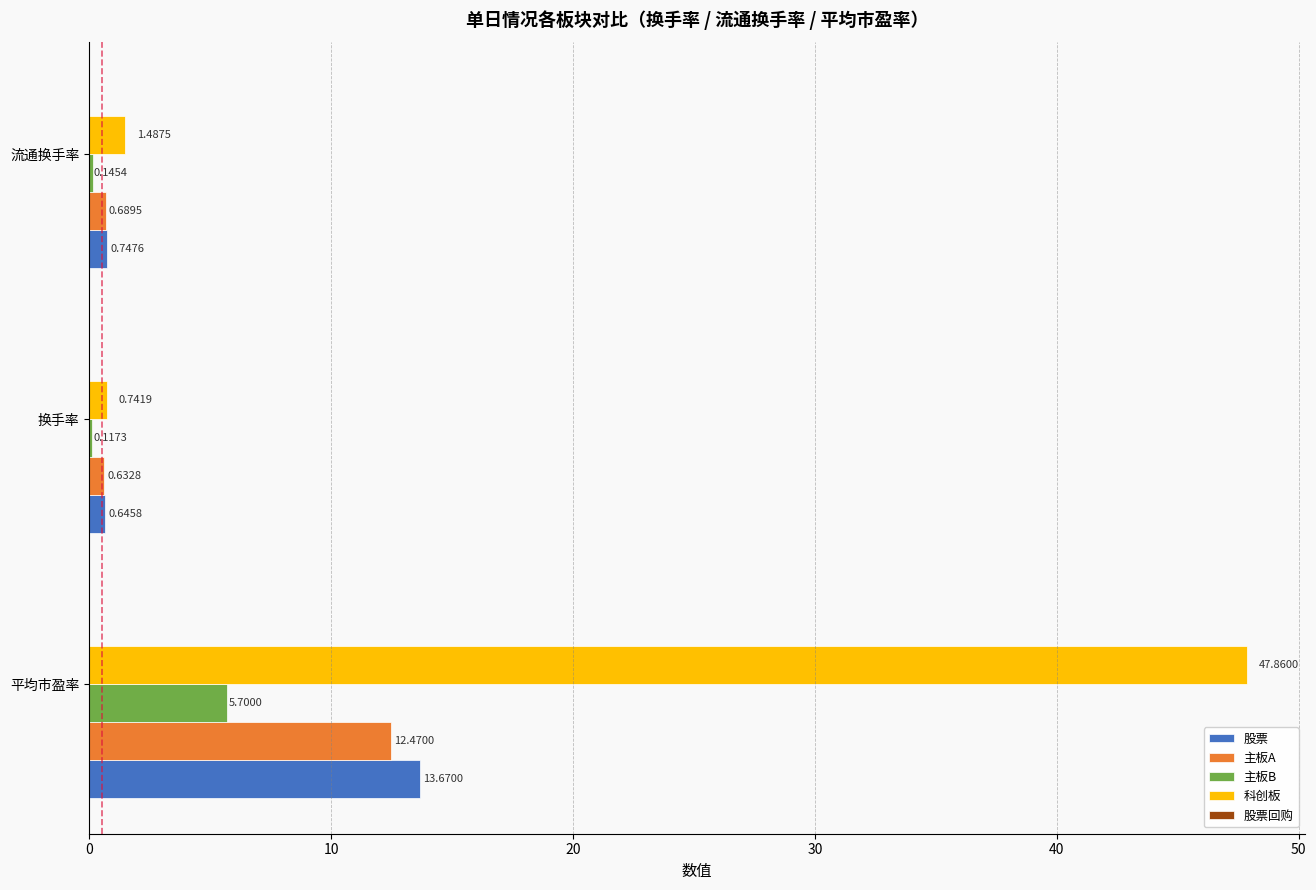

At which category is the sum across all series the highest?

平均市盈率